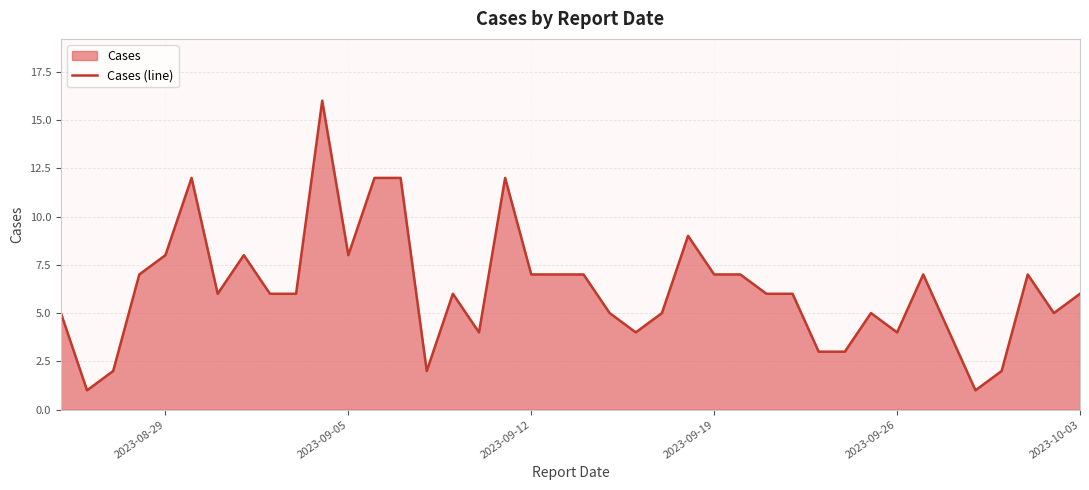

How many points are higher than both their immediate neighbors (excluding endpoints)?

9